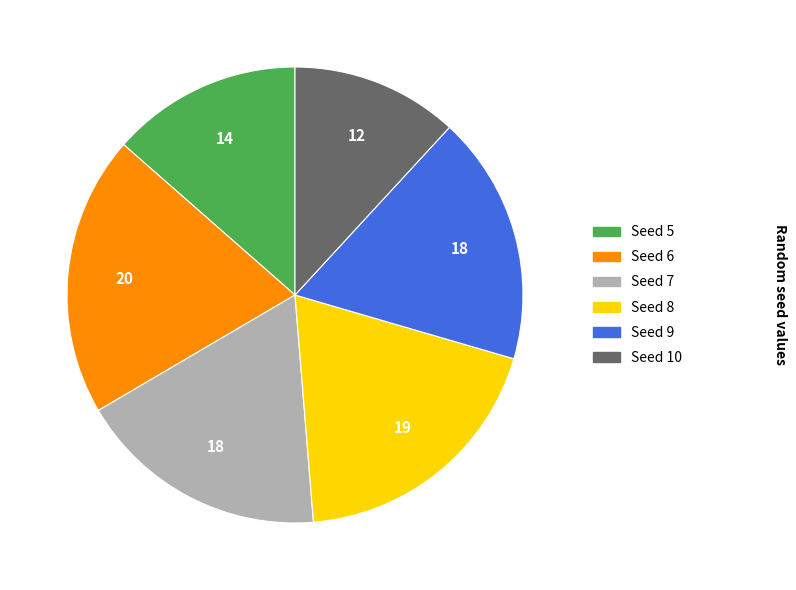

Is there a majority slice in this chart?

No